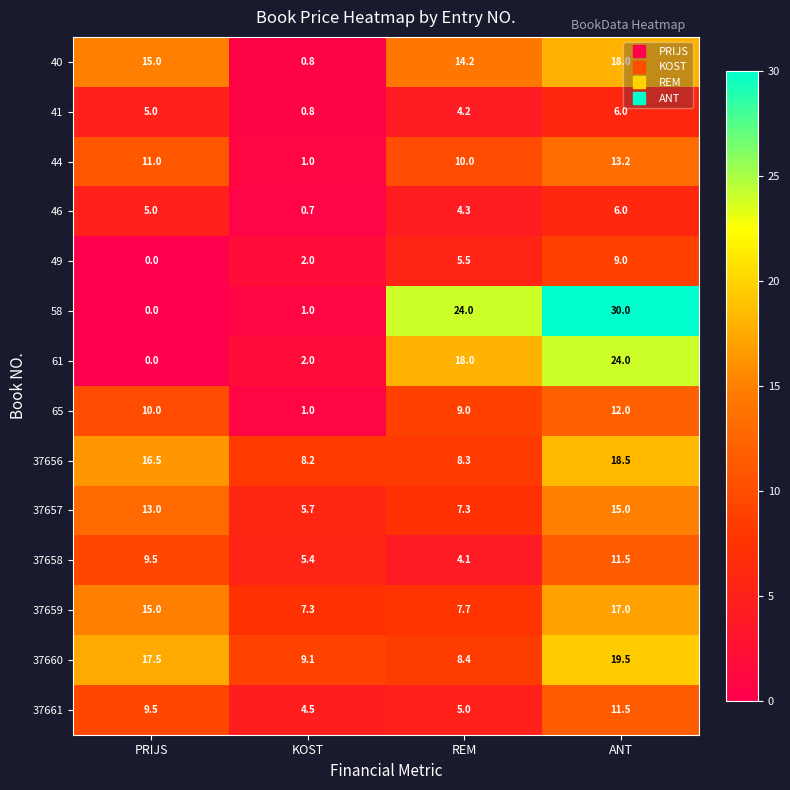

Between PRIJS and REM, which series saw the biggest shift?

58